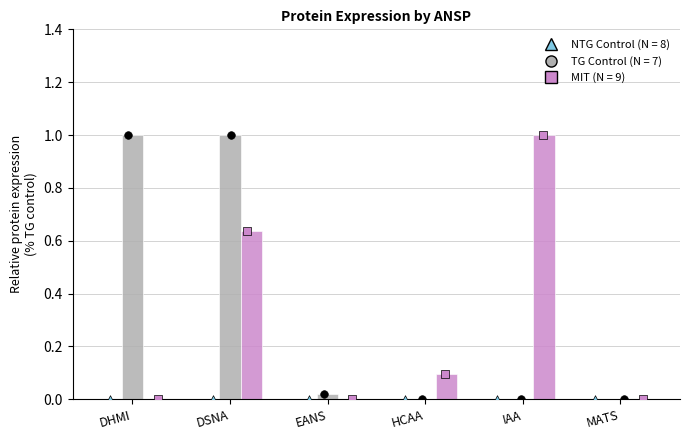

Which series contains the highest Y value?

TG Control